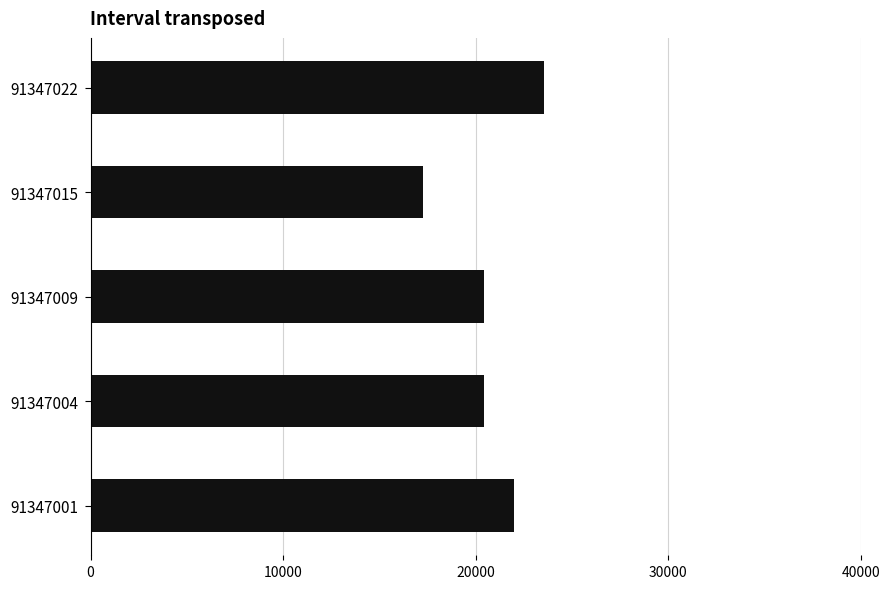

What is the greatest value displayed?

23558.5